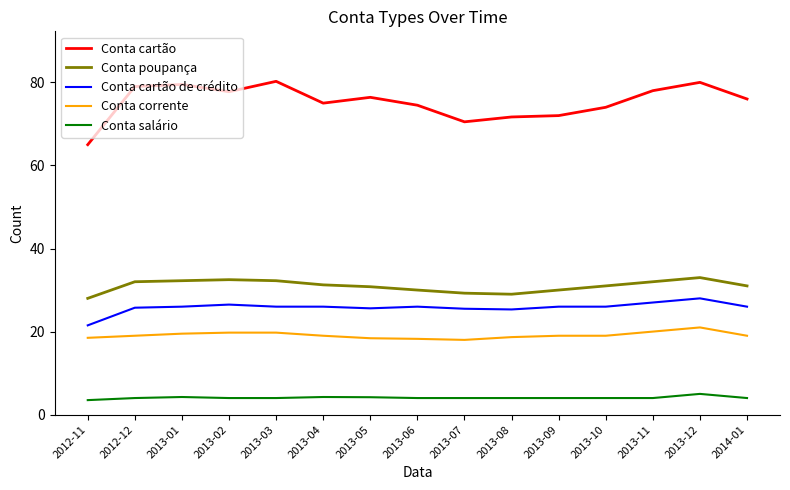

True or false: Conta cartão and Conta poupança cross at least once.

False